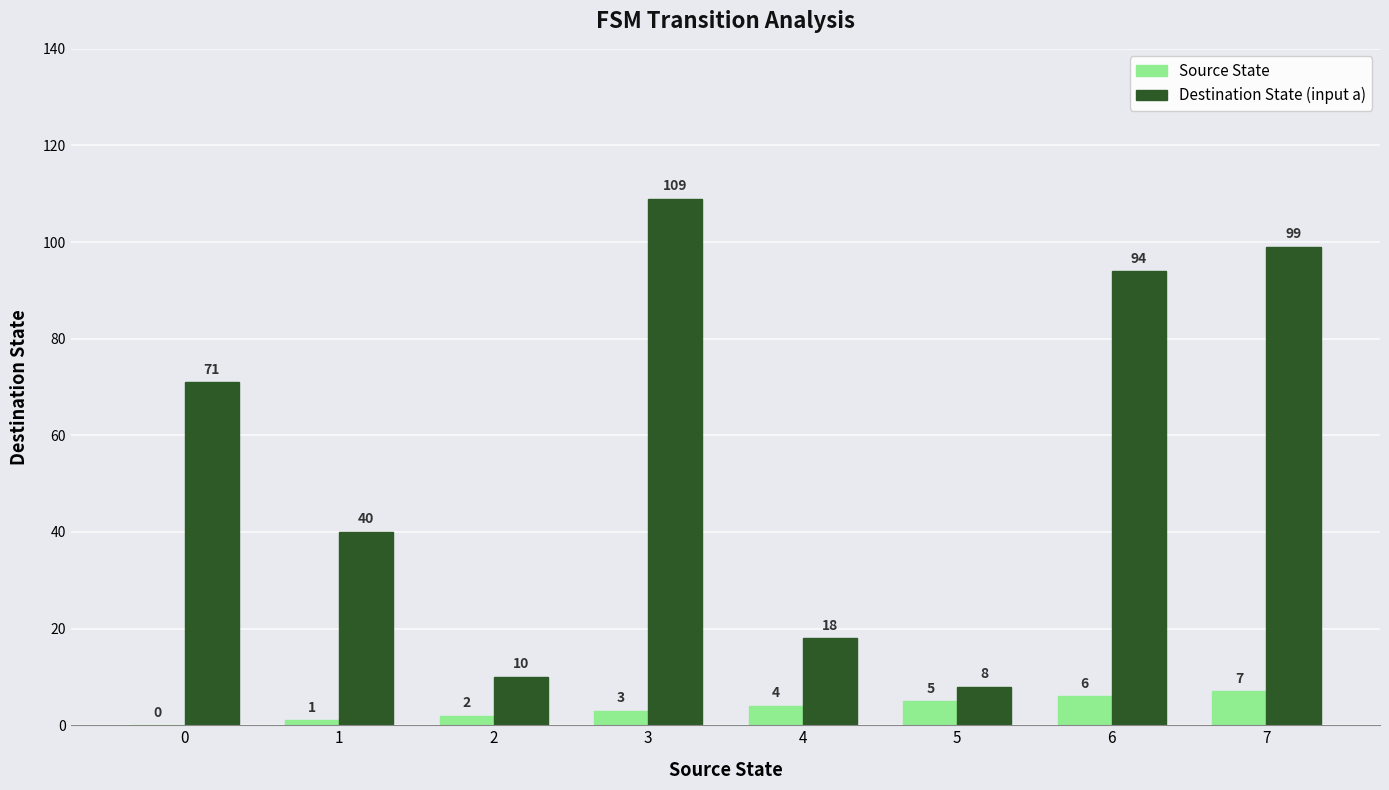

What are all the series names shown in the legend?

Source State, Destination State (input a)